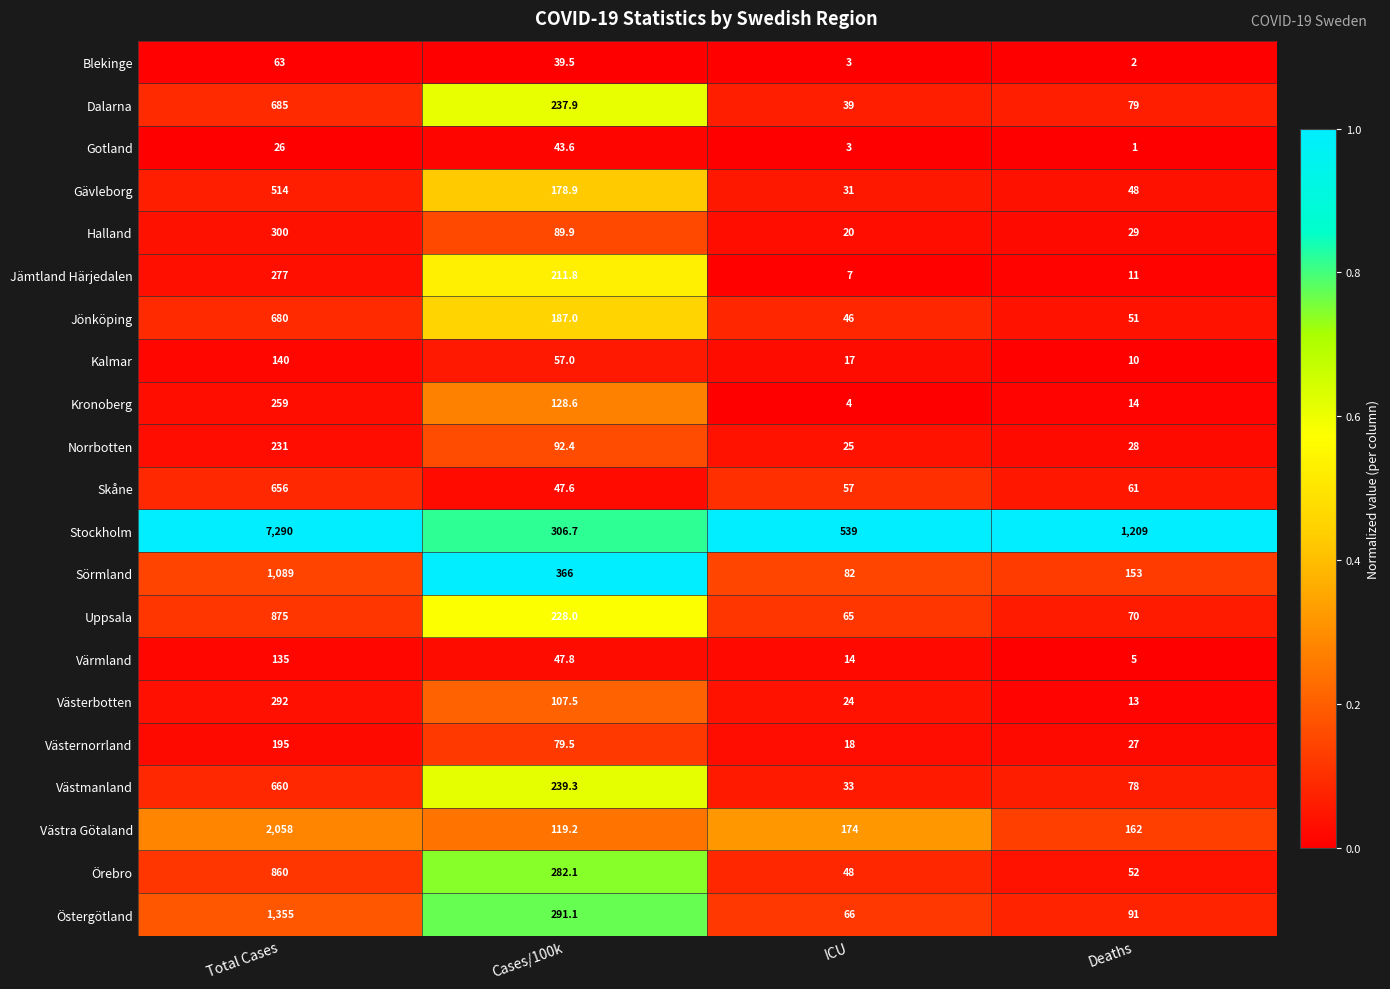

What is the difference between the maximum and second lowest values in the Sörmland series?

936.0